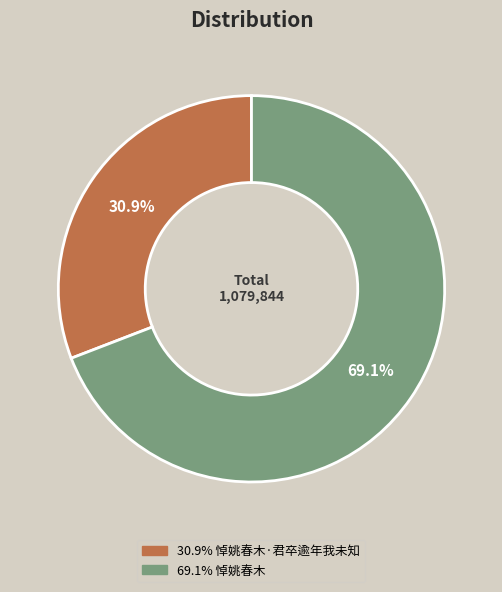

Is there a majority slice in this chart?

Yes